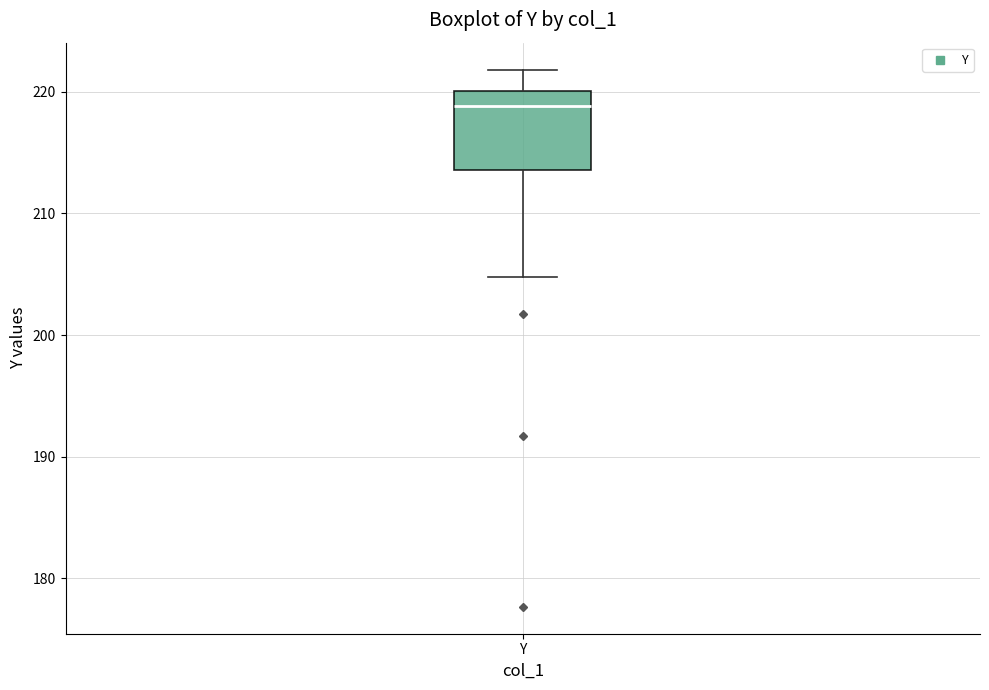

Where is the upper edge of the box for Y on the y-axis? The values are not printed on the chart, so give them approximately, as read against the axis.

220